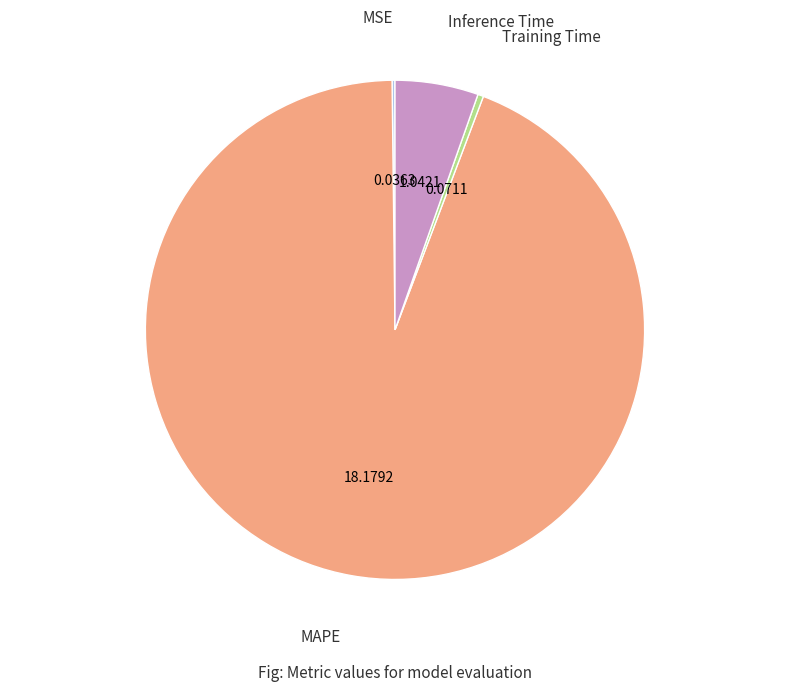

Is the sum of Training Time and MAPE greater than half?

Yes